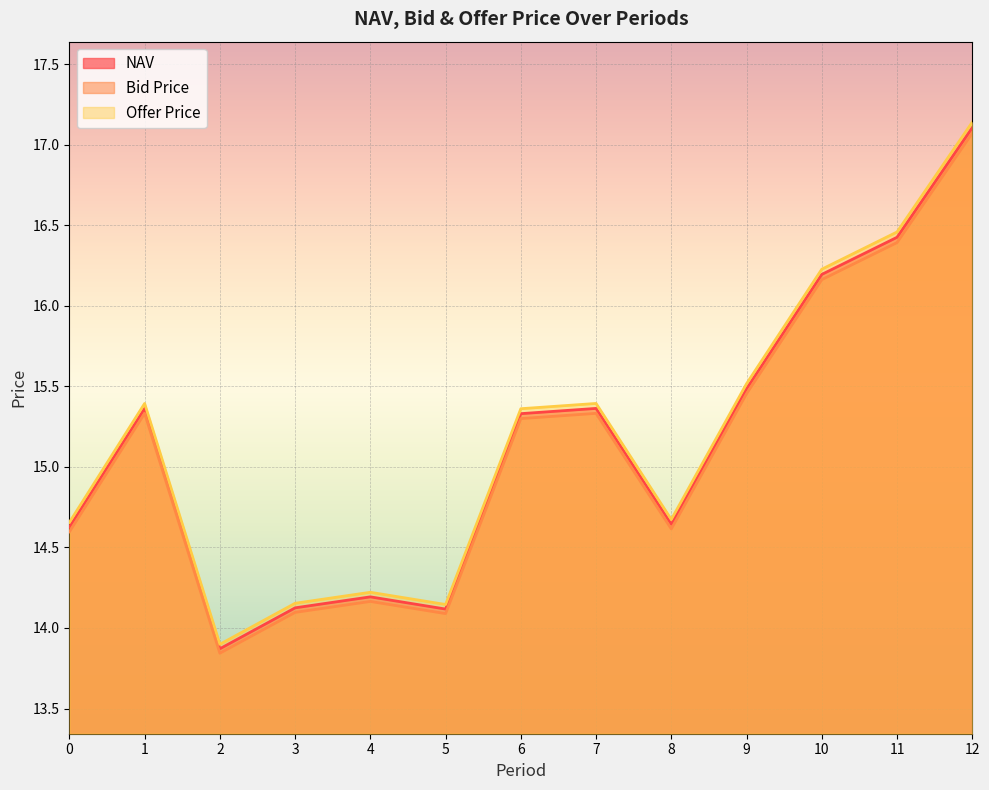

Where is the first local maximum for Bid Price?

1